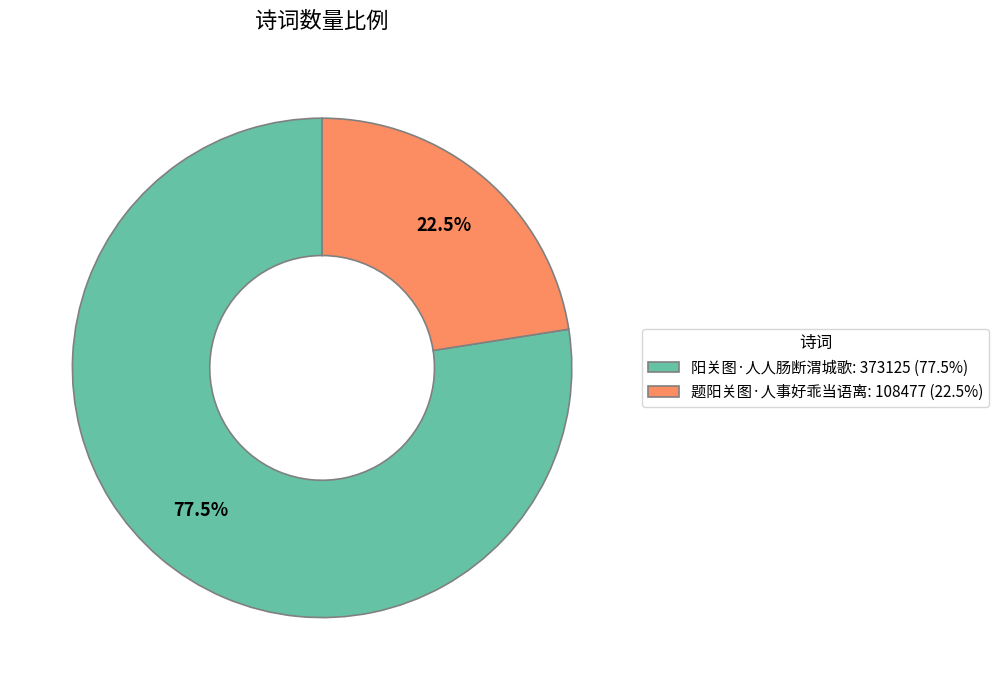

What is the majority slice?

阳关图·人人肠断渭城歌